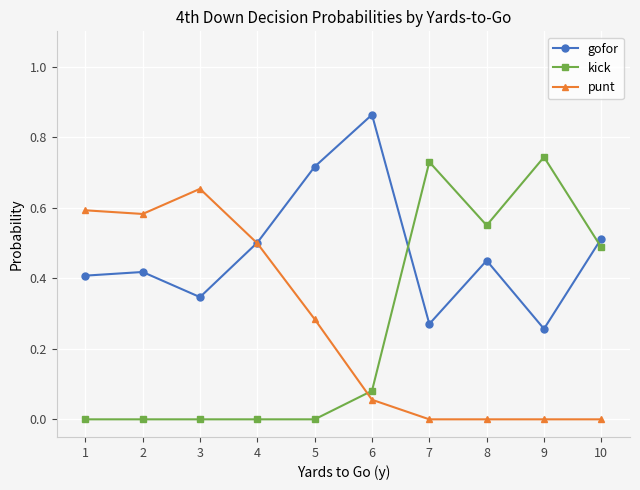

In gofor, how many points are lower than both neighbors (excluding endpoints)?

3